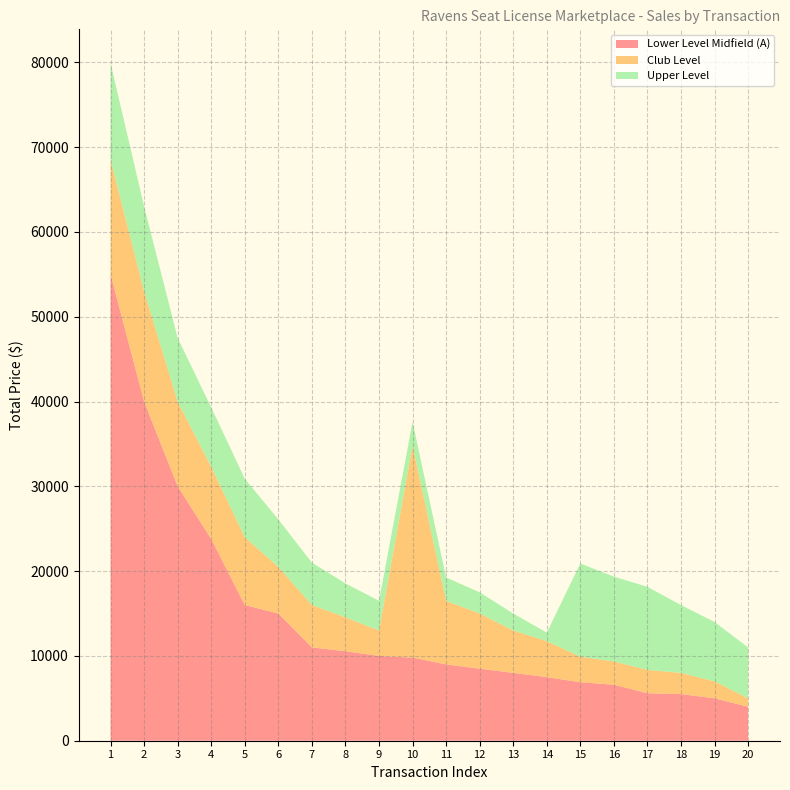

Reading left to right, transcribe all the data shown in this chart.

Lower Level Midfield (A): 55000	40000	30000	23800	16000	15000	11000	10550	10000	9800	9000	8500	8000	7500	6900	6600	5600	5500	5000	4000
Club Level: 13500	13000	10000	8500	8000	5500	5000	4000	3000	25000	7500	6500	5000	4250	3000	2750	2750	2500	2000	1000
Upper Level: 11400	10000	7500	7000	6900	5600	5000	4000	3500	2800	2750	2500	2000	1000	11000	10000	9800	8000	7000	6000